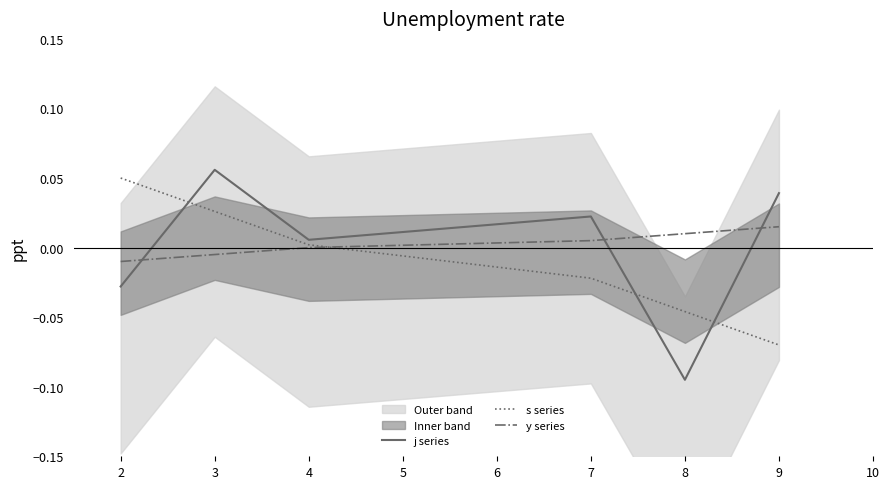

At which label does s series first exceed 0?

2